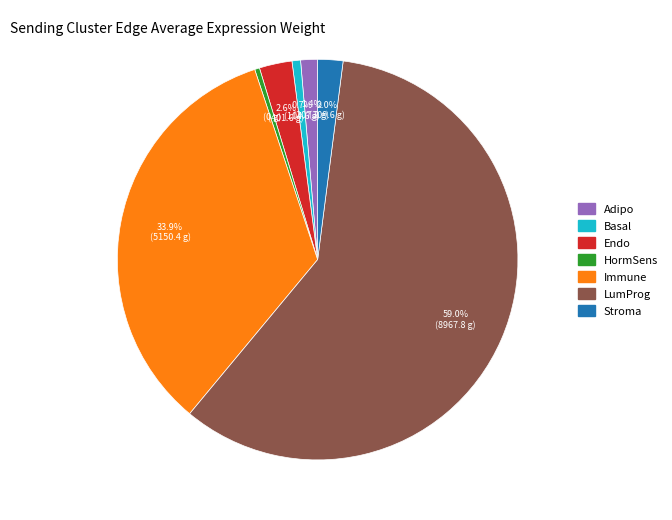

How many segments does this pie chart have?

7